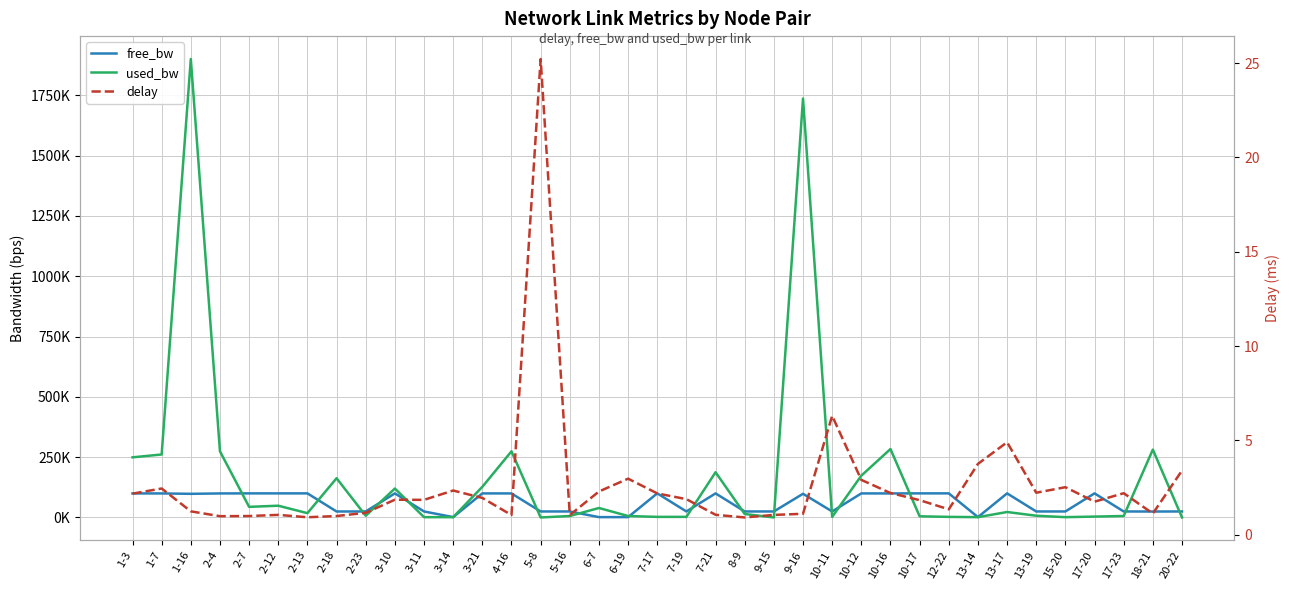

What is the difference between the highest and lowest values at 7-21?

187682.4